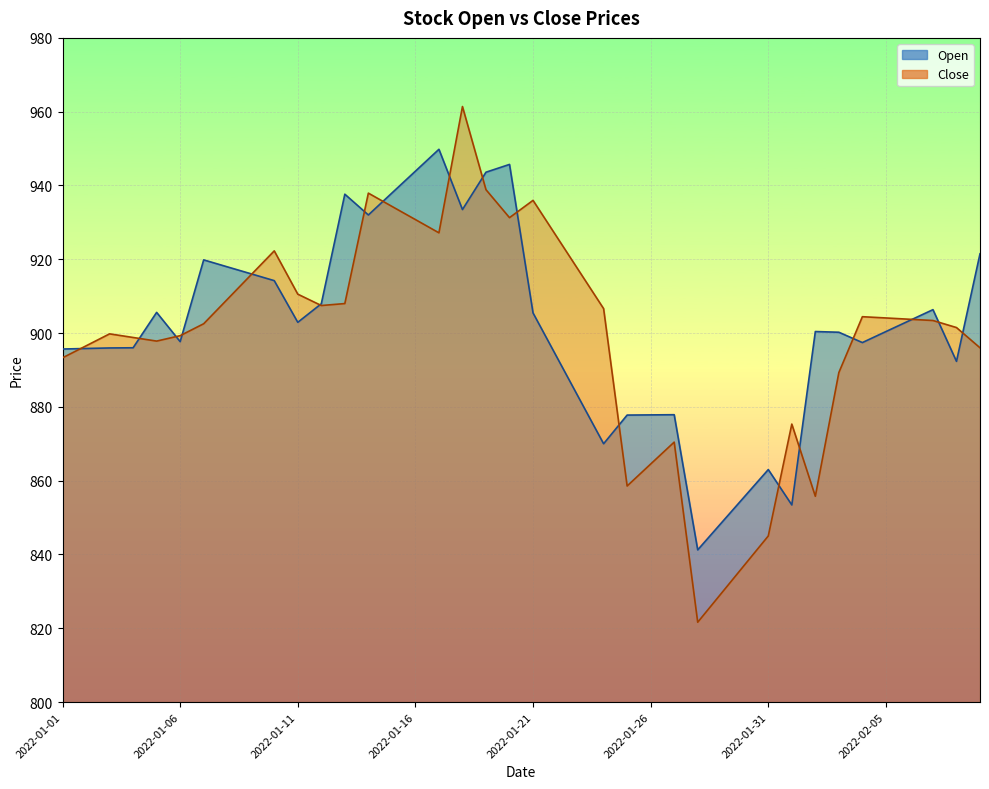

Which category has the highest value across all series?

2022-01-18